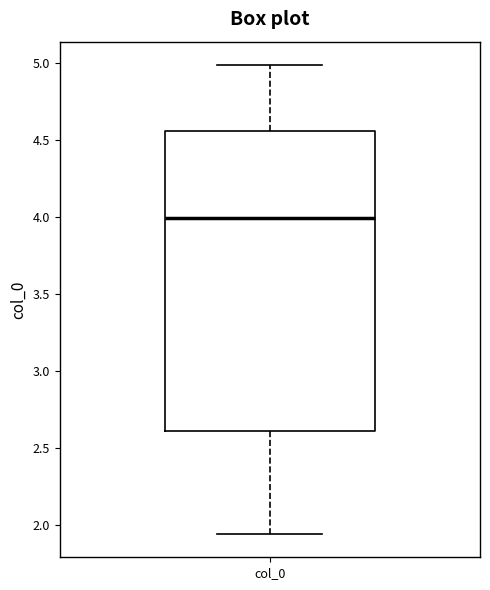

Where does the lower whisker of the box for col_0 end on the y-axis? The values are not printed on the chart, so give them approximately, as read against the axis.

1.95